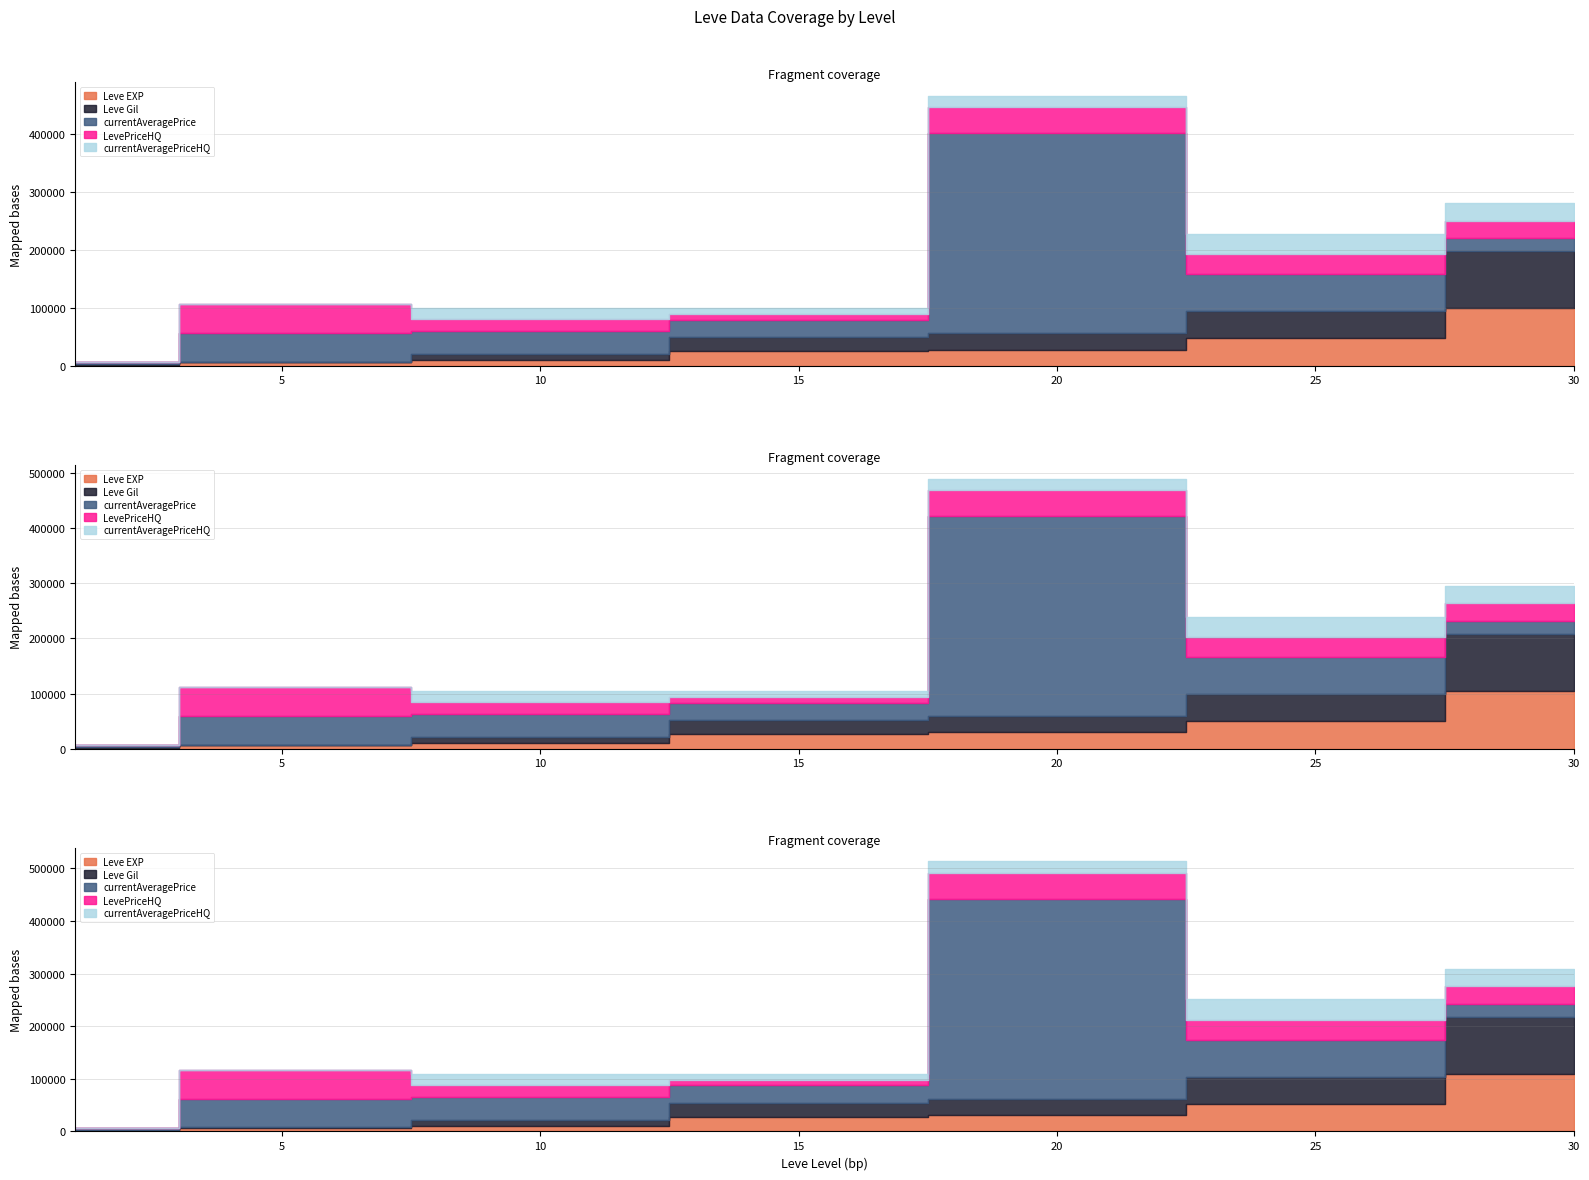

After their last crossing, which series has the higher values: currentAveragePrice or Leve Gil?

Leve Gil